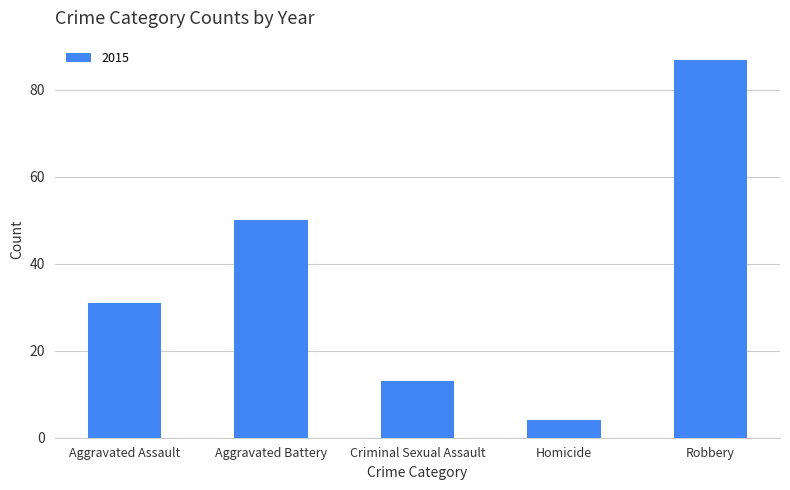

True or false: the data shows 19 at Aggravated Assault.

False